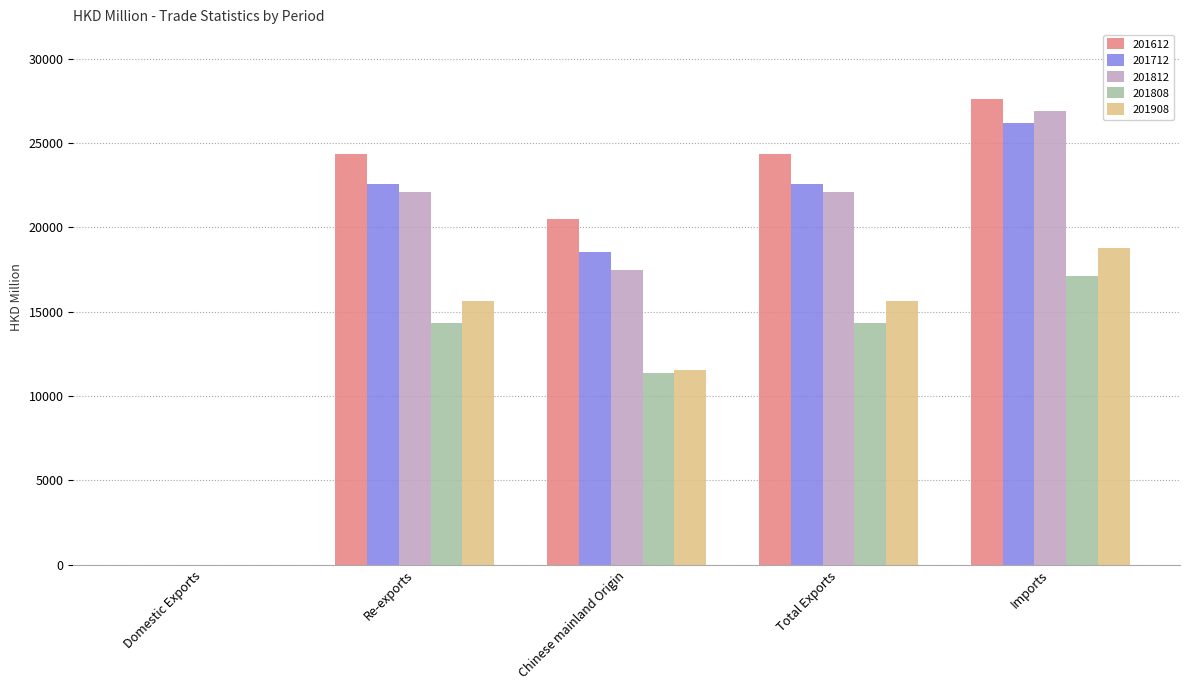

At which label is 201712 closest to 13086?

Chinese mainland Origin